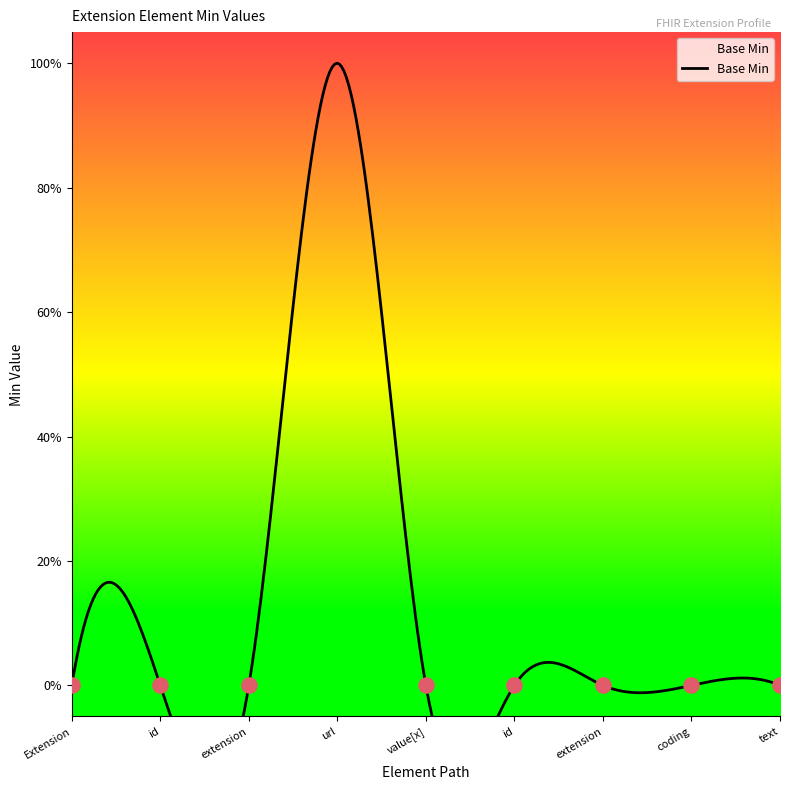

Between Extension.value[x].id and Extension.value[x], which is larger?

Extension.value[x].id